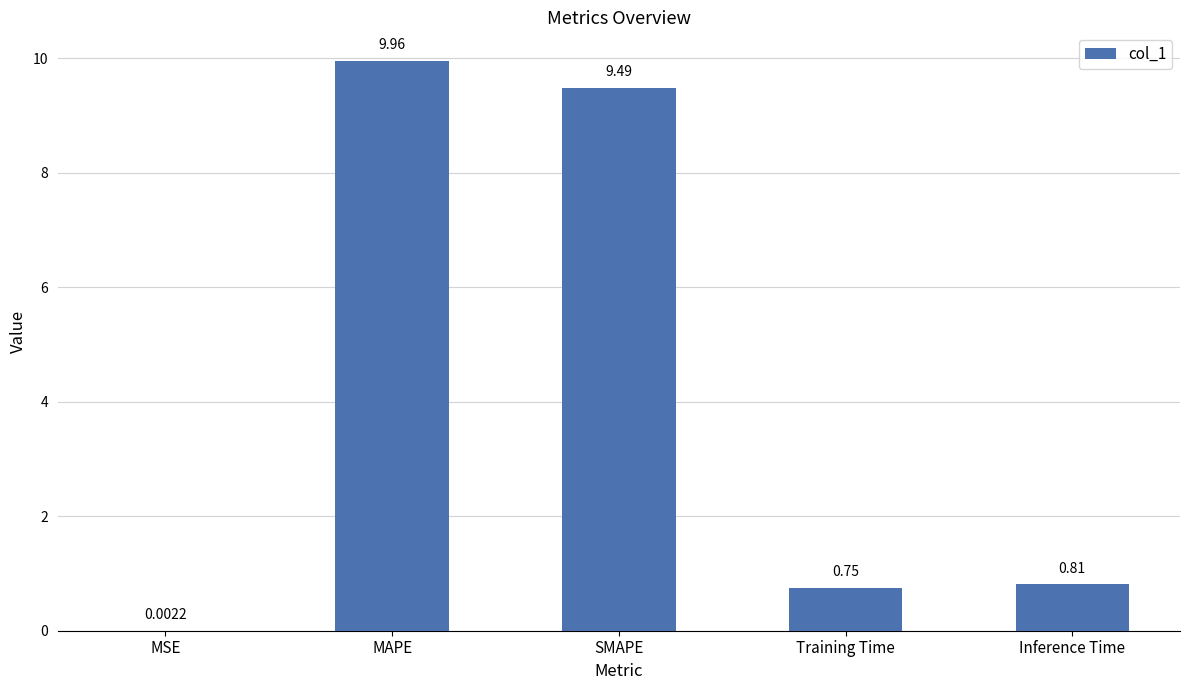

True or false: the data shows 10.0 at MAPE.

True